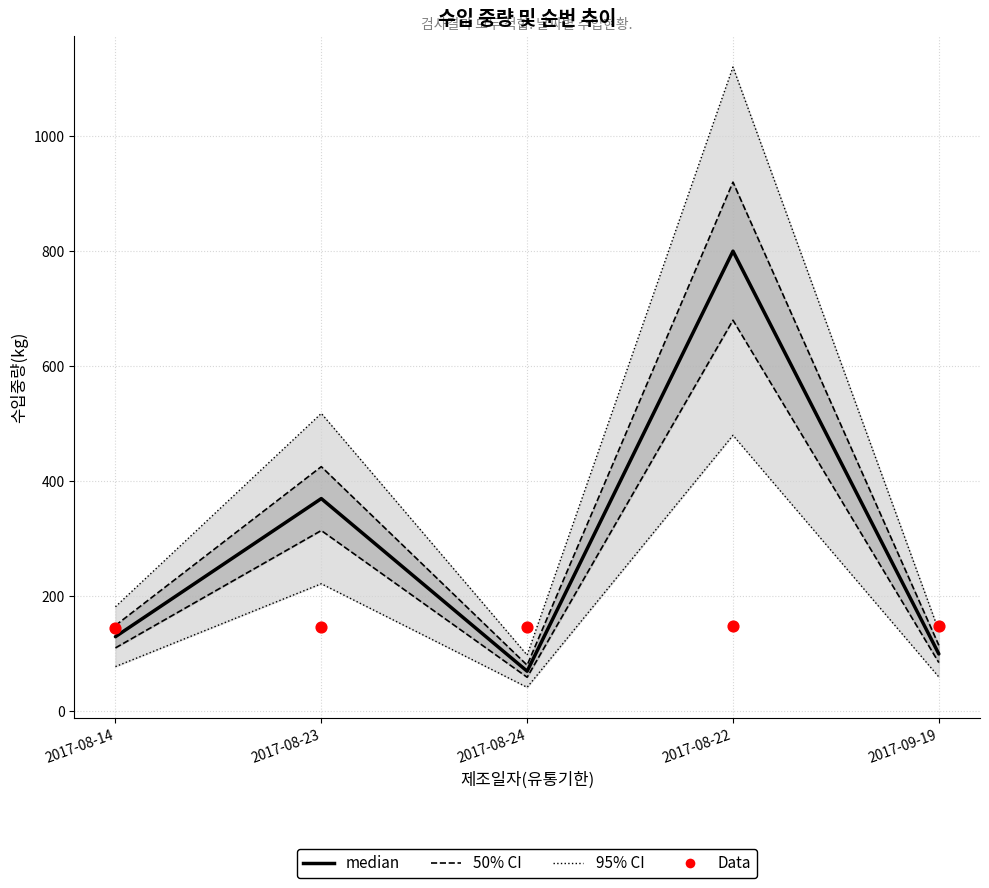

At how many categories does at least one series exceed 572?

1